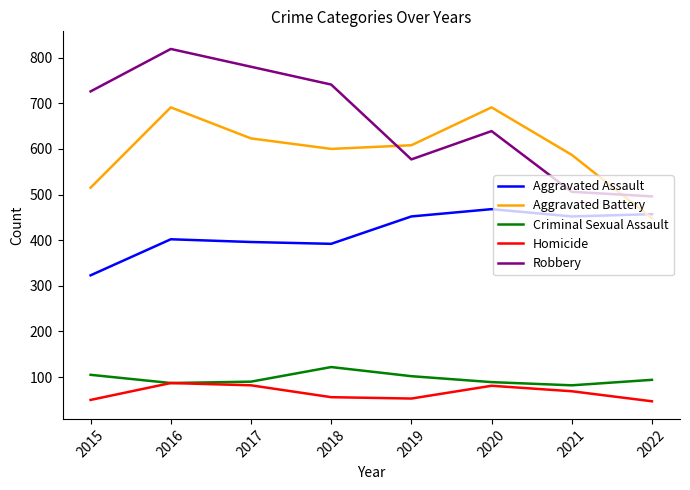

The value of Robbery at 2016 is 819. True or false?

True